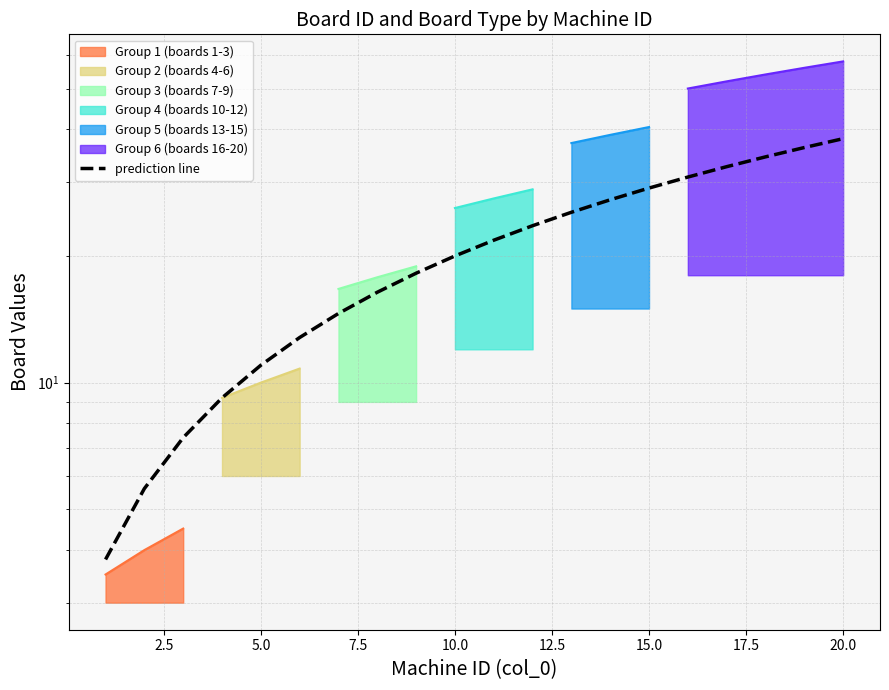

Is it true that the value at 17.5 is 9.1?

False